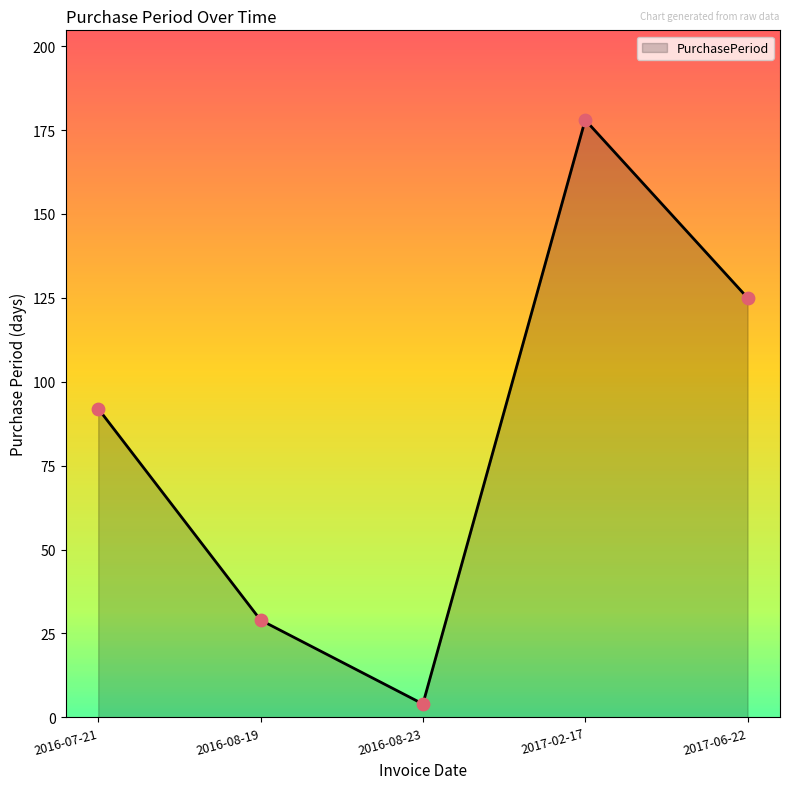

What is the change in value from 2017-02-17 to 2017-06-22?

-53